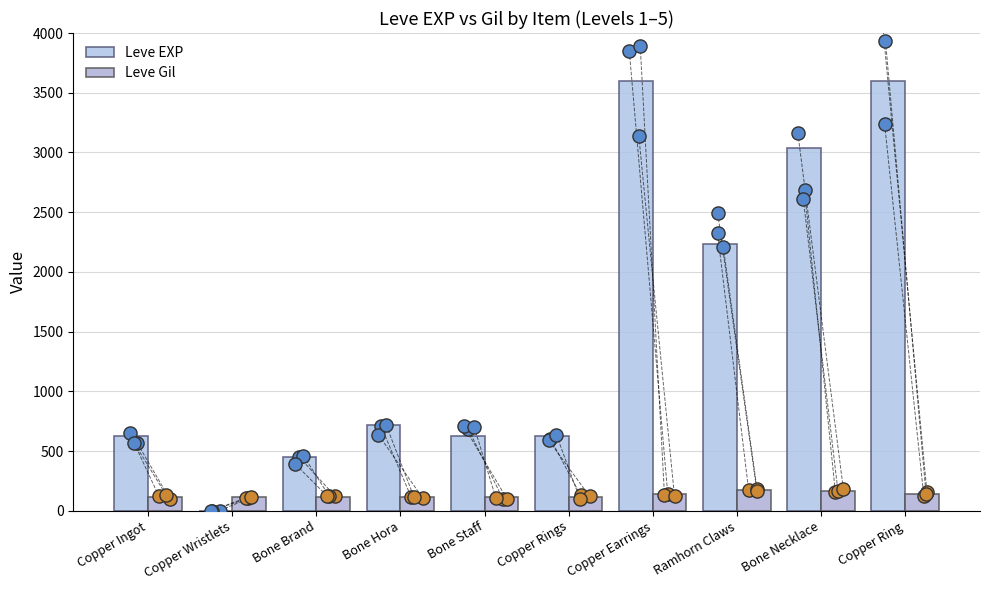

Which series has the widest spread of Y values?

Leve EXP